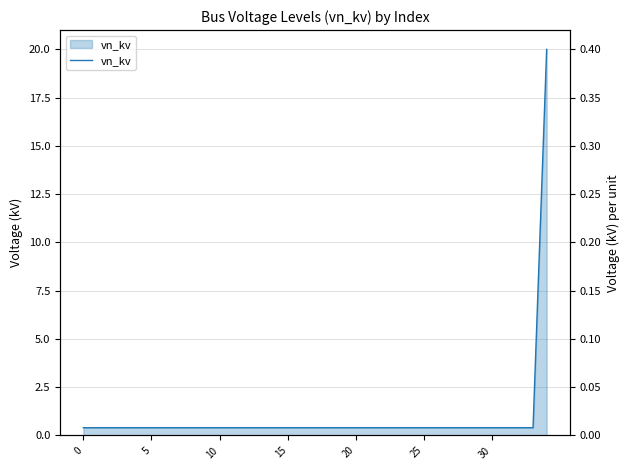

The value at 25 is 0.6. True or false?

False